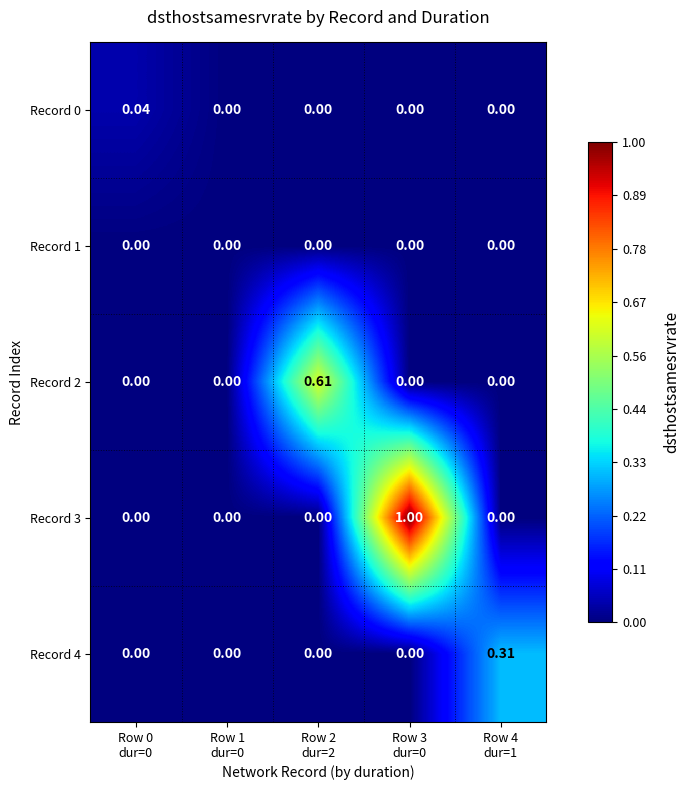

Count the number of data series in this chart.

5